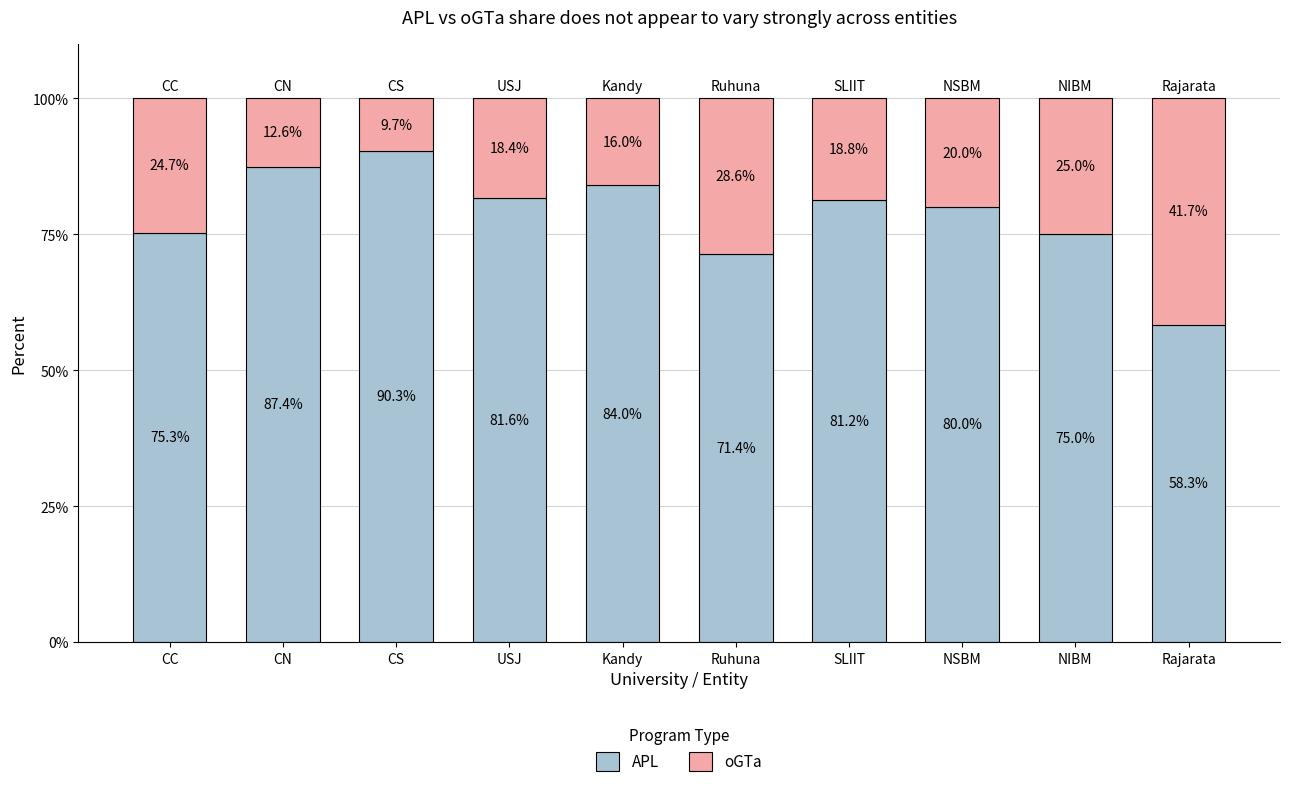

Where is APL nearest to the value 74?

NIBM